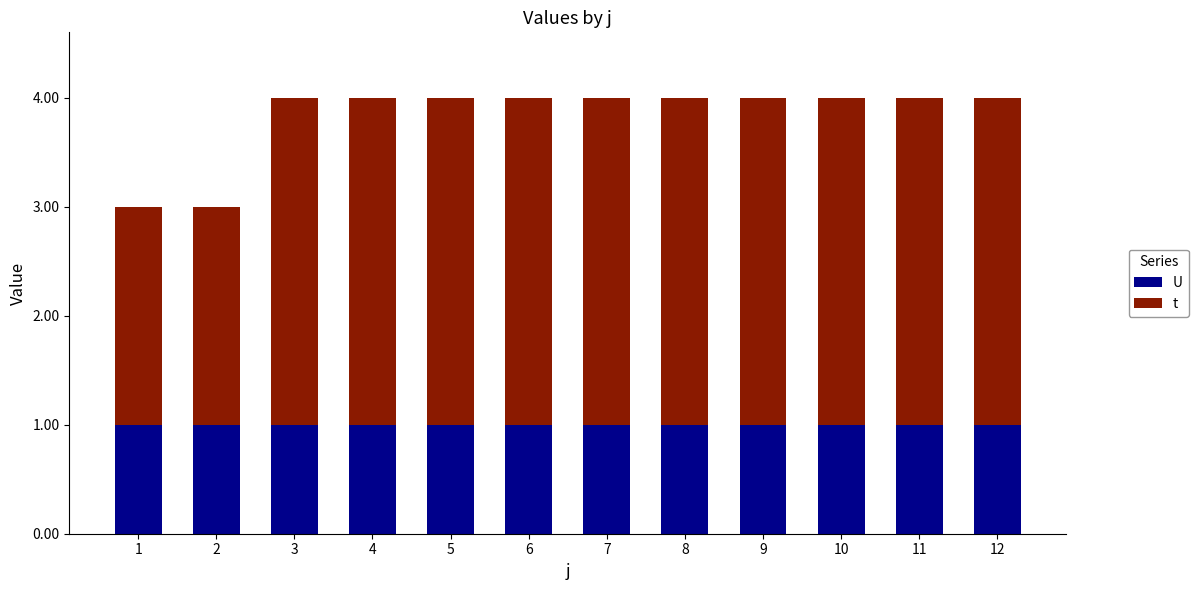

The t series shows 3 at 9. True or false?

True